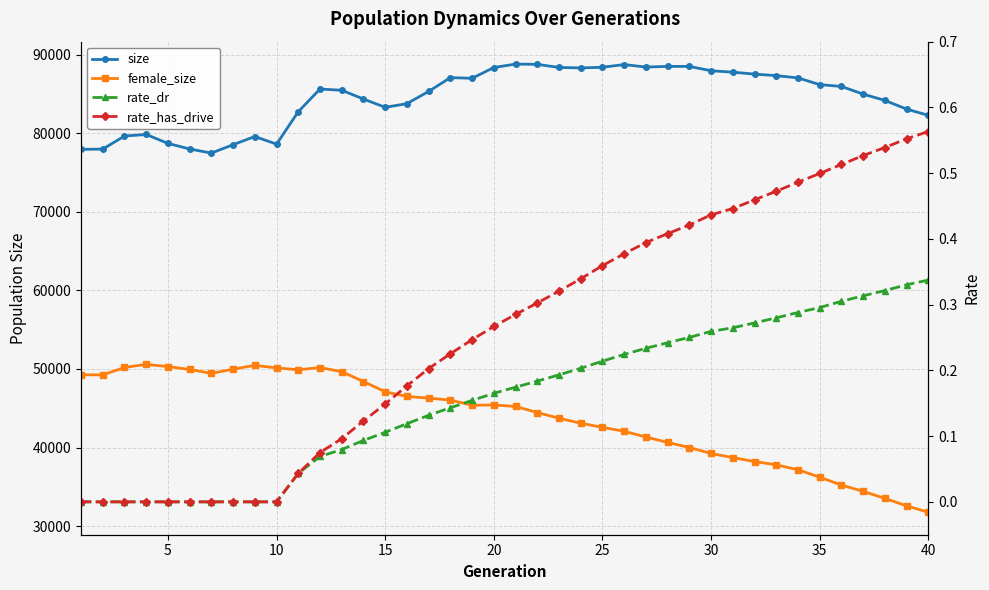

How many values in the size series are below 85620?

20